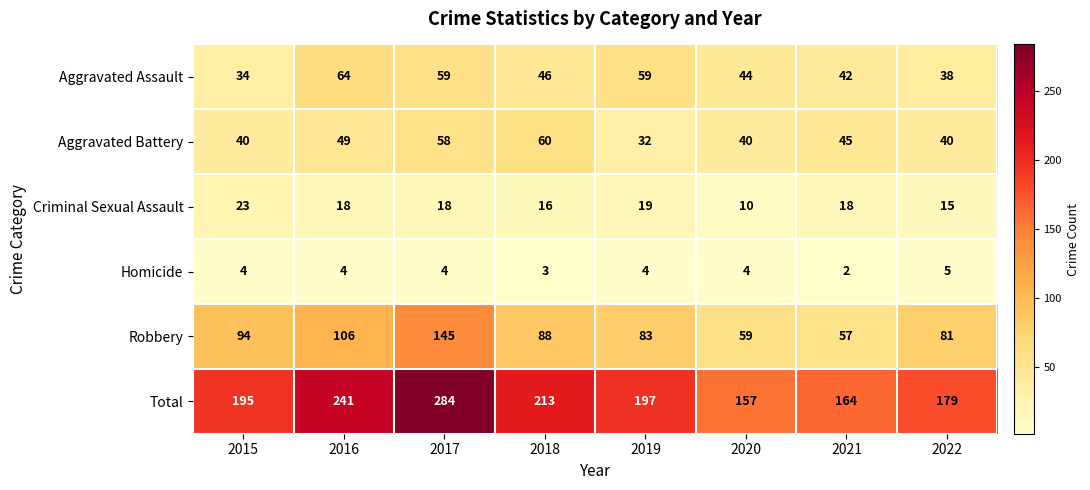

At 2019, list the series in order from smallest to largest.

Homicide, Criminal Sexual Assault, Aggravated Battery, Aggravated Assault, Robbery, Total